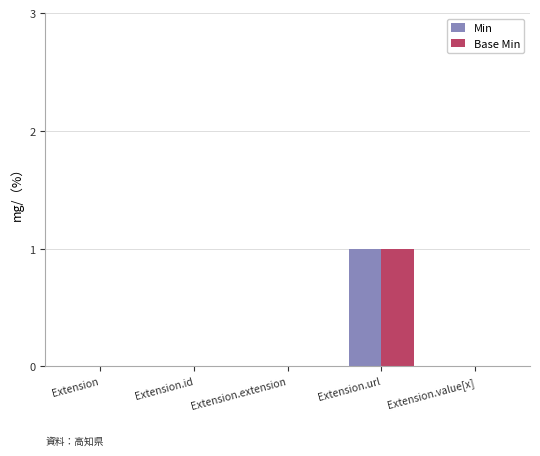

Reading left to right, what are all the values shown in this chart?

Min: 0	0	0	1	0
Base Min: 0	0	0	1	0